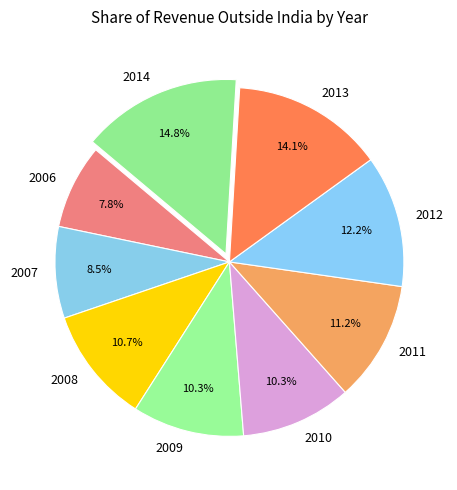

How many segments does this pie chart have?

9